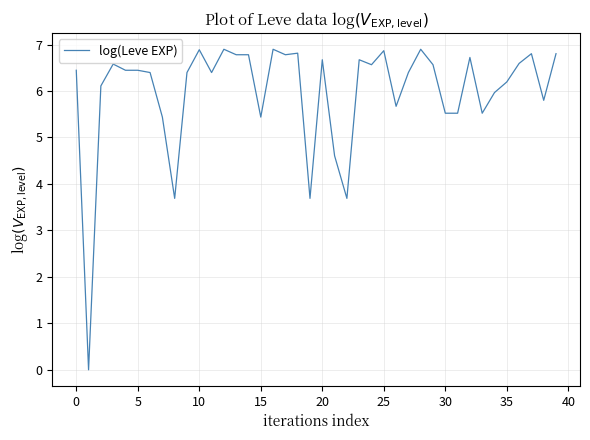

What is the sum of all values?

239.3